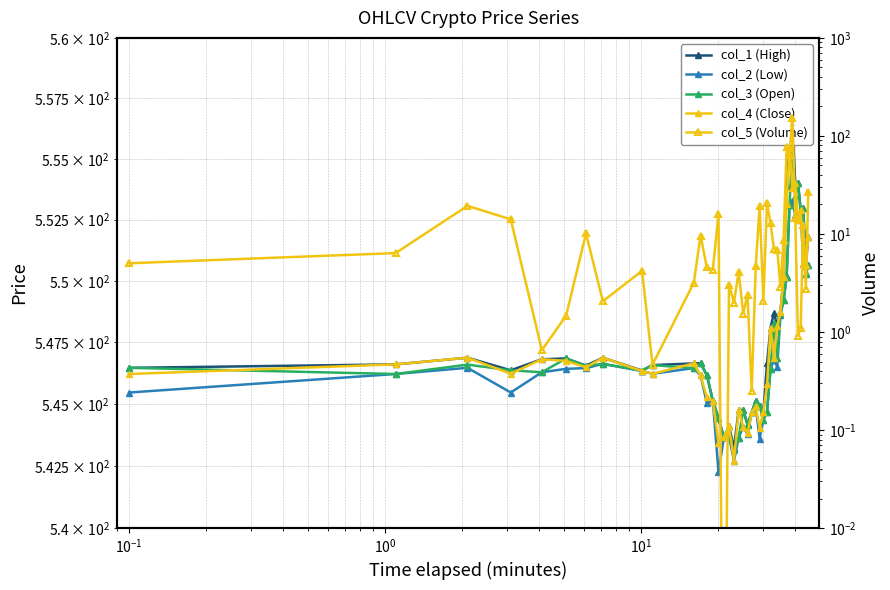

True or false: col_3 (Open) and col_2 (Low) intersect in this chart.

False